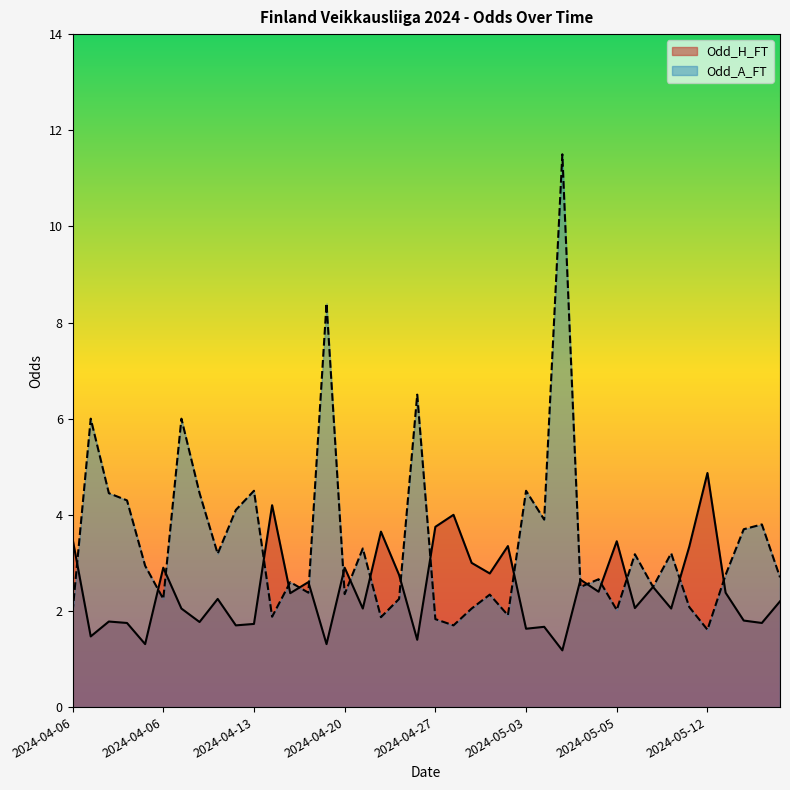

Reading left to right, what are all the values shown in this chart?

Odd_H_FT: 3.5	1.5	1.8	1.8	1.3	2.9	2.0	1.8	2.2	1.7	1.7	4.2	2.4	2.6	1.3	2.9	2.0	3.6	2.8	1.4	3.8	4.0	3.0	2.8	3.4	1.6	1.7	1.2	2.6	2.4	3.5	2.1	2.5	2.0	3.3	4.9	2.4	1.8	1.8	2.2
Odd_A_FT: 2.0	6.0	4.5	4.3	2.9	2.2	6.0	4.5	3.2	4.1	4.5	1.9	2.6	2.4	8.4	2.4	3.3	1.9	2.2	6.5	1.8	1.7	2.0	2.3	1.9	4.5	3.9	11.5	2.5	2.7	2.0	3.2	2.5	3.2	2.1	1.6	2.8	3.7	3.8	2.7